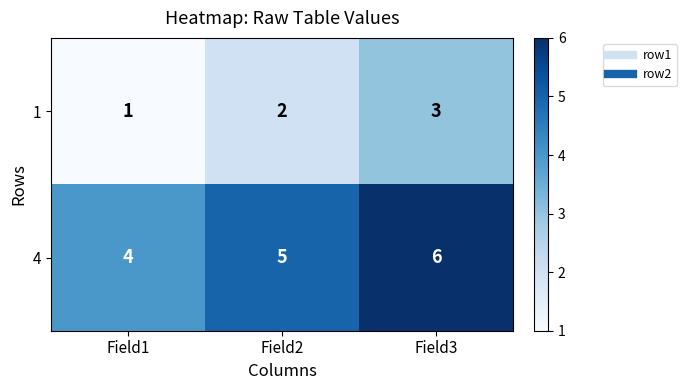

At which category does the chart reach its peak across all series?

Field3